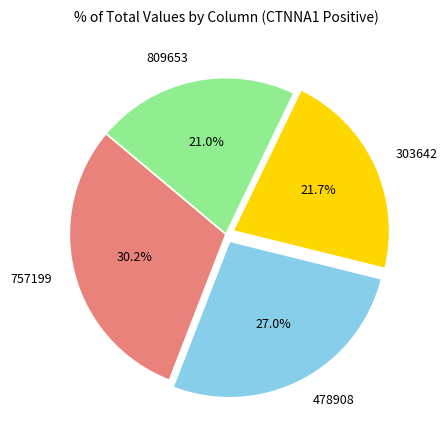

What portion of the pie excludes 478908?

73.0%